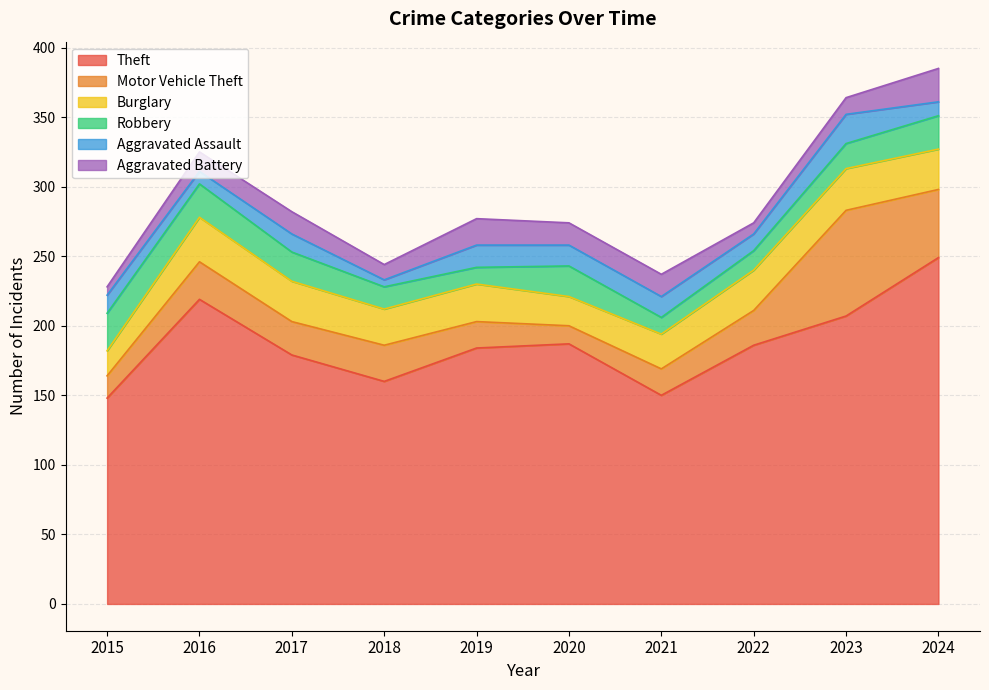

List the labels in order of Robbery value, smallest first.

2019, 2021, 2022, 2018, 2023, 2017, 2020, 2016, 2024, 2015